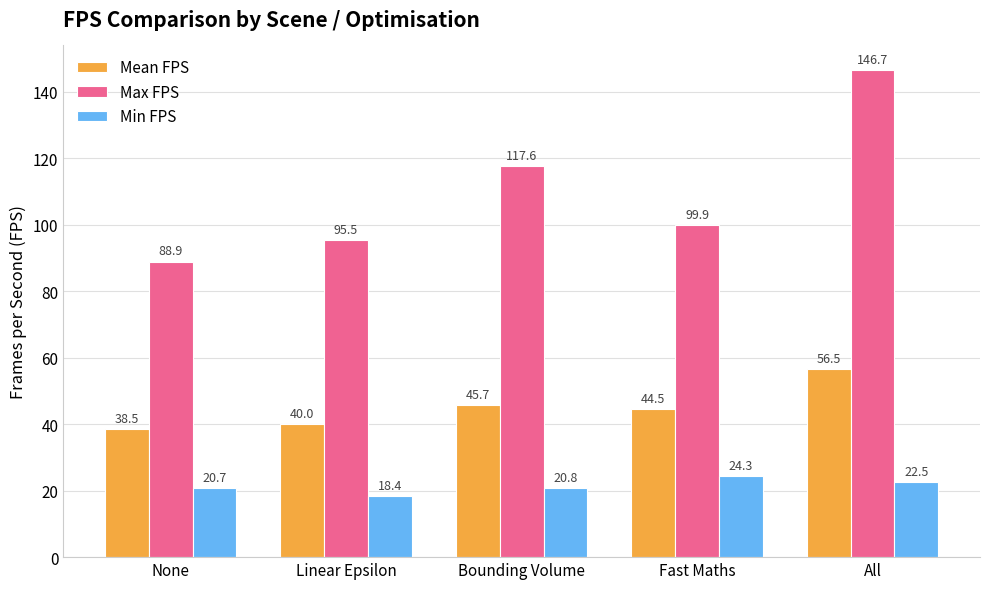

Reading right to left, what are all the values shown in this chart?

Mean FPS: 56.5	44.5	45.7	40.0	38.5
Max FPS: 146.7	99.9	117.6	95.5	88.9
Min FPS: 22.5	24.3	20.8	18.4	20.7